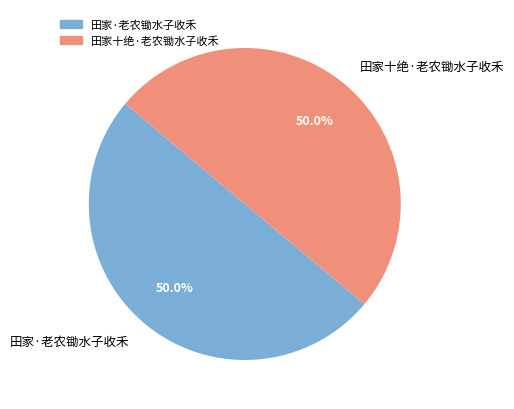

What percentage do 田家·老农锄水子收禾 and 田家十绝·老农锄水子收禾 together represent?

100.0%